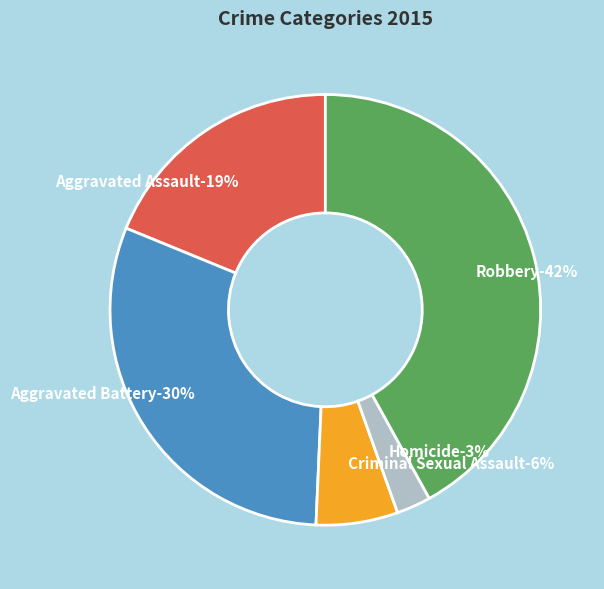

To the nearest percent, what is the average slice percentage?

20%